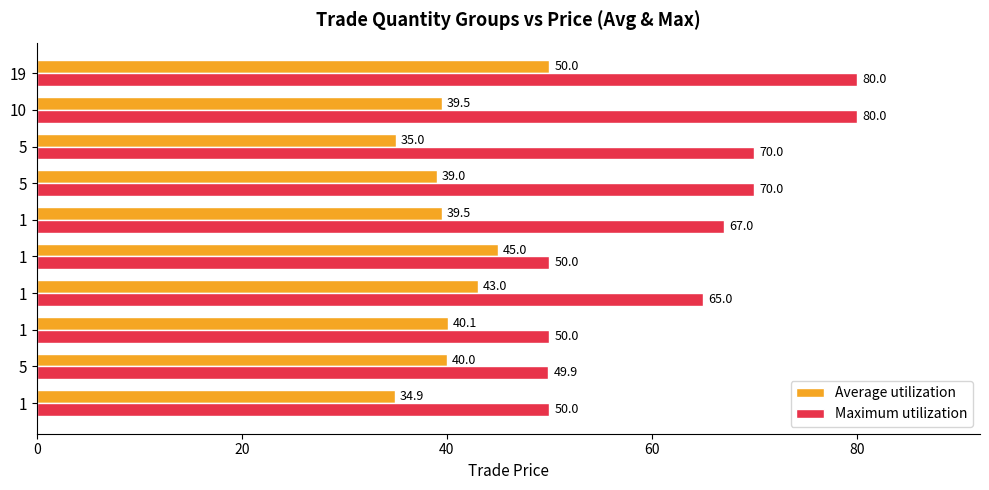

What are all the series names shown in the legend?

Average utilization, Maximum utilization